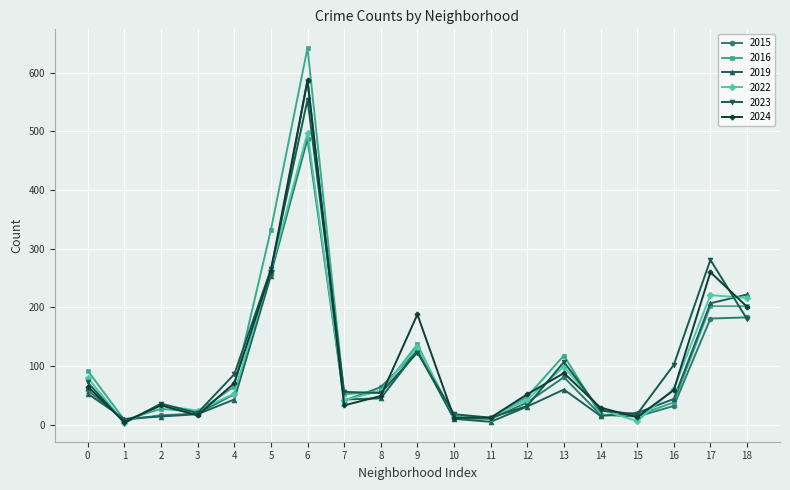

Is the value of 2015 at 11 greater than the value of 2024 at 17?

No